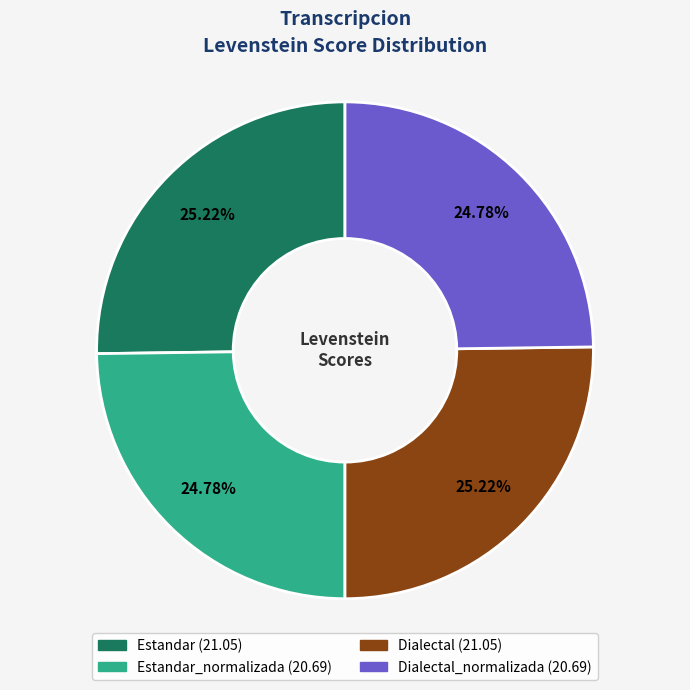

How many slices are in this pie chart?

4